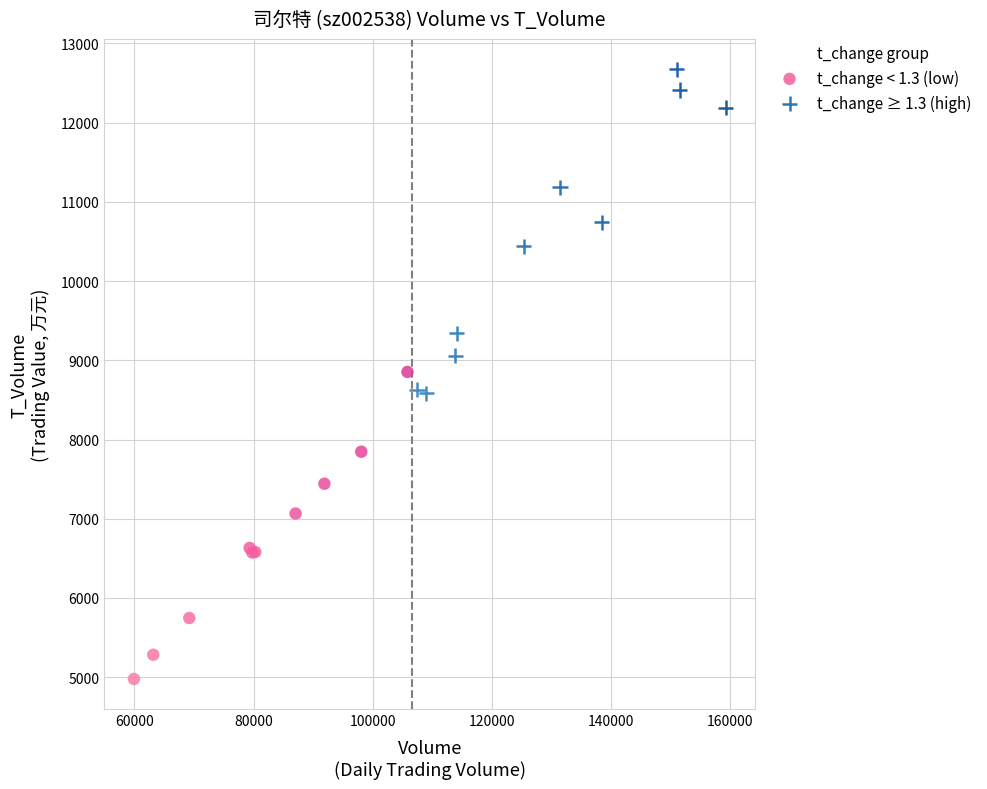

What are all the series names shown in the legend?

t_change < 1.3 (low), t_change ≥ 1.3 (high)